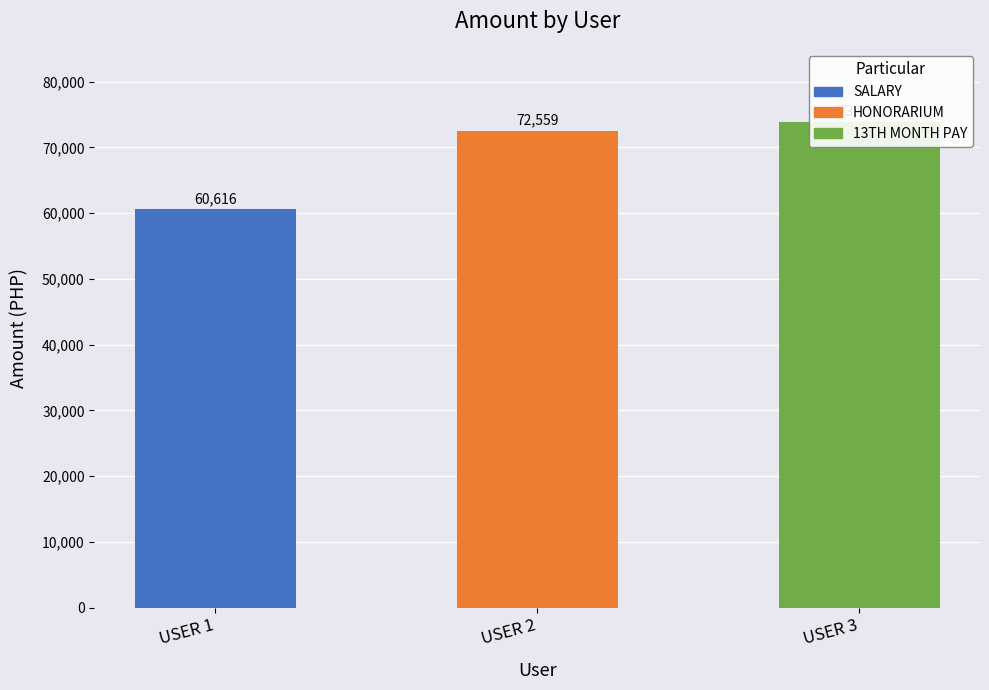

At which category does the chart reach its minimum across all series?

USER 1